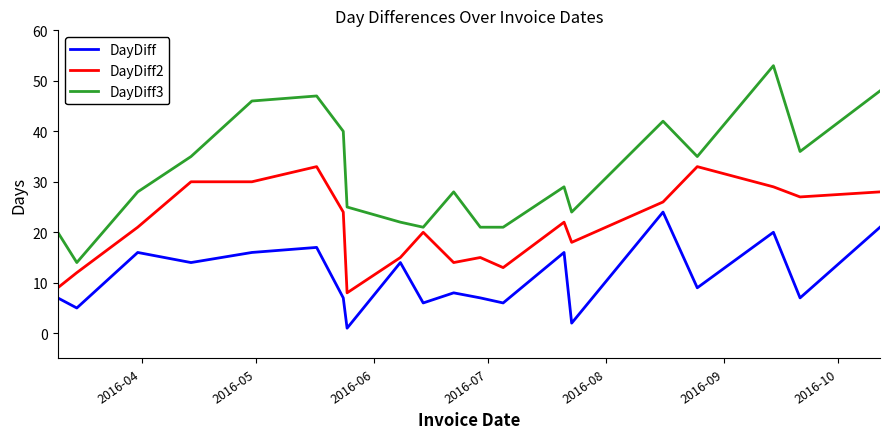

Rank the series by their average value, from lowest to highest.

DayDiff, DayDiff2, DayDiff3